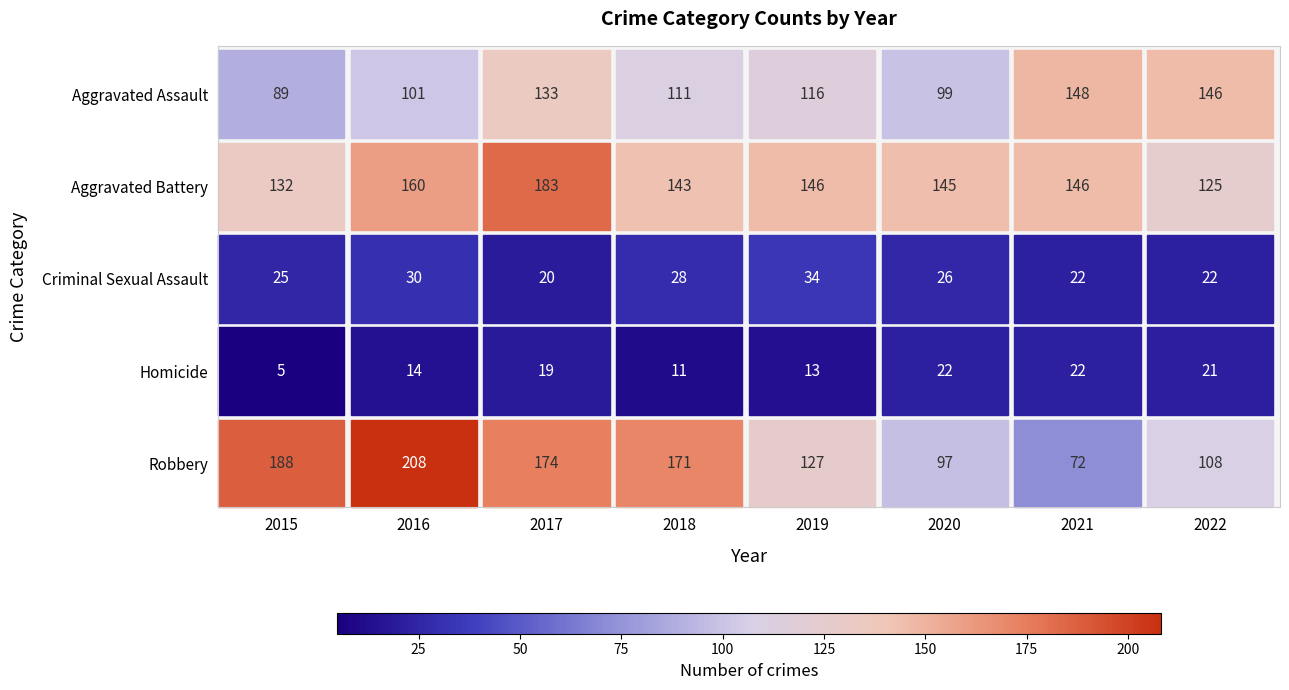

The value of Criminal Sexual Assault at 4 is 34. True or false?

True